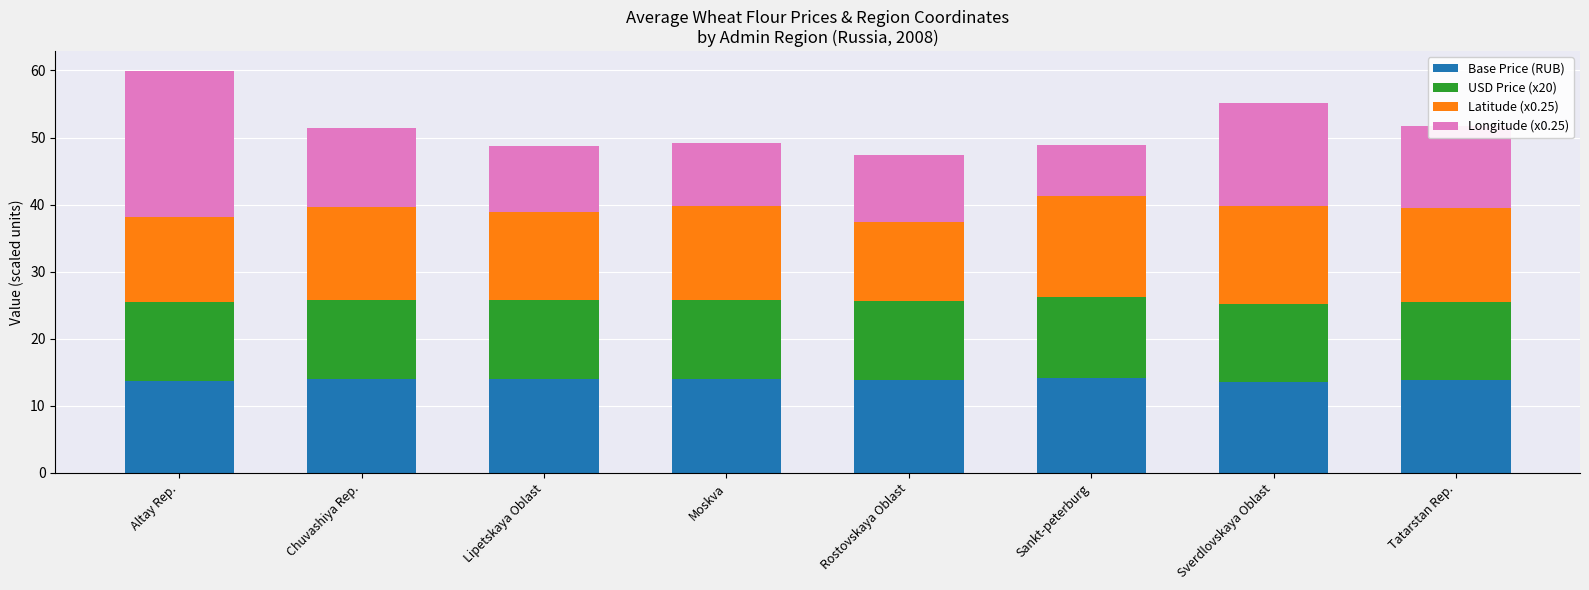

What is the total value across all series at Rostovskaya Oblast?

47.3